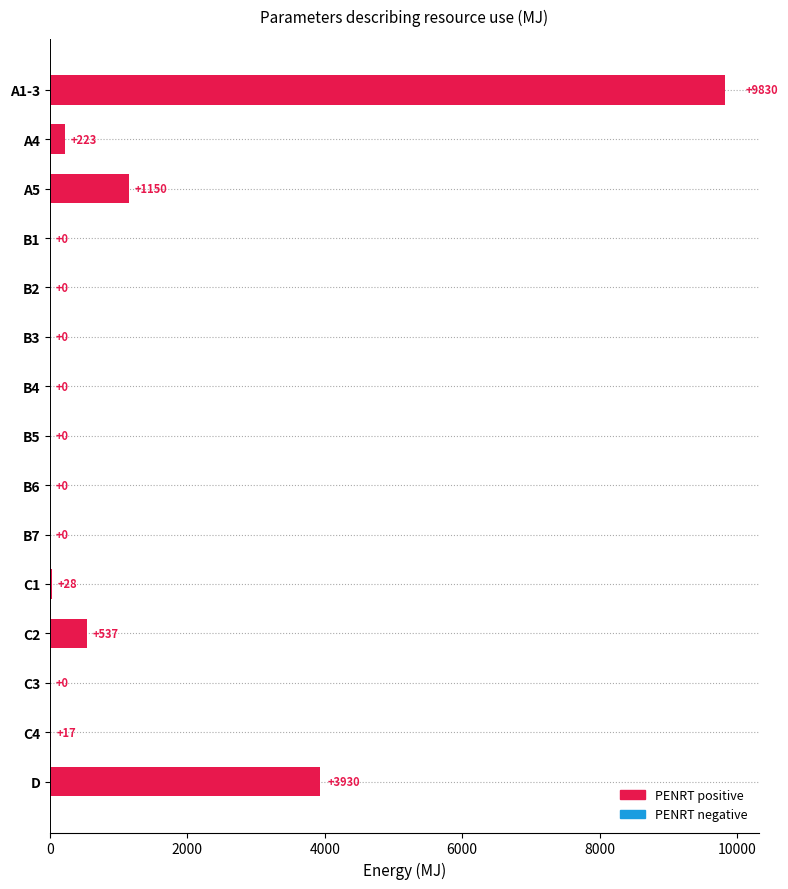

What is the change in value from C2 to B3?

-537.0